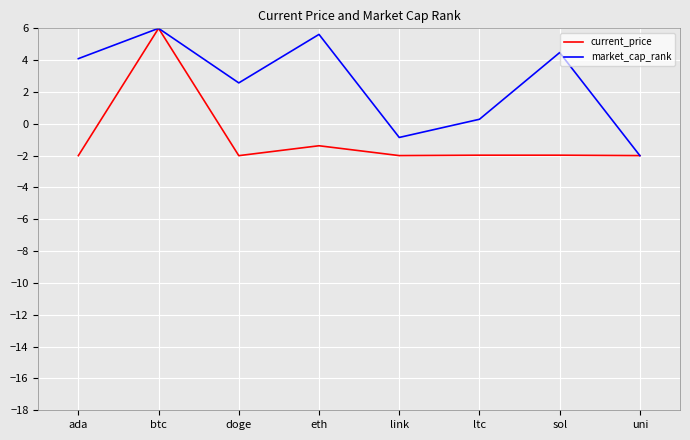

What is the sum of all market_cap_rank values?

20.2